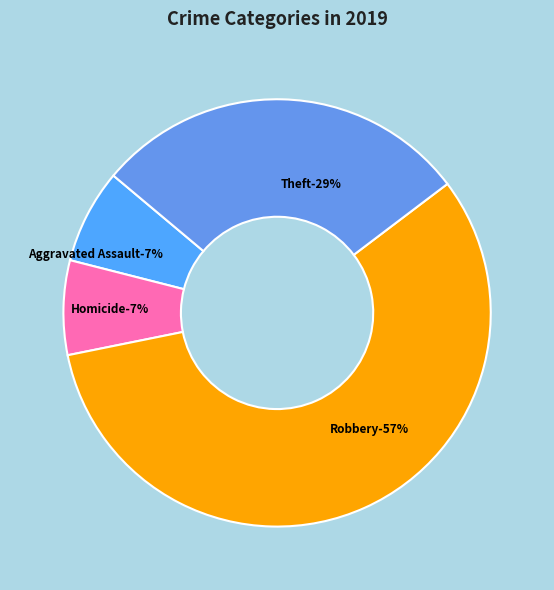

What portion of the pie excludes Theft?

71.4%